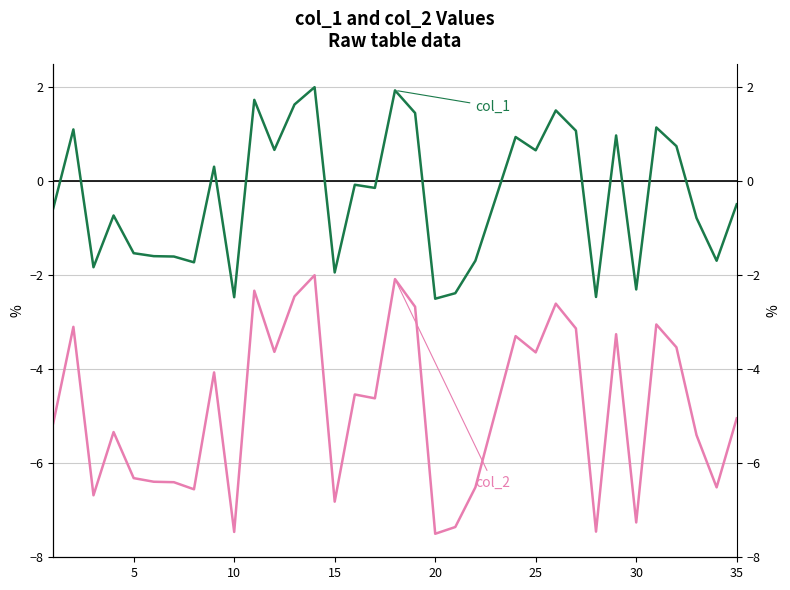

Count the number of data series in this chart.

2